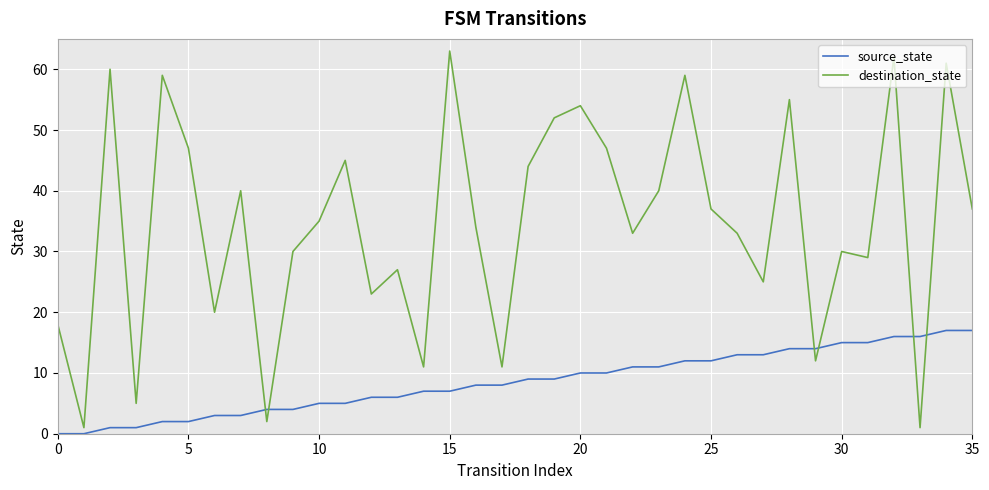

What is the highest value of the destination_state series?

63